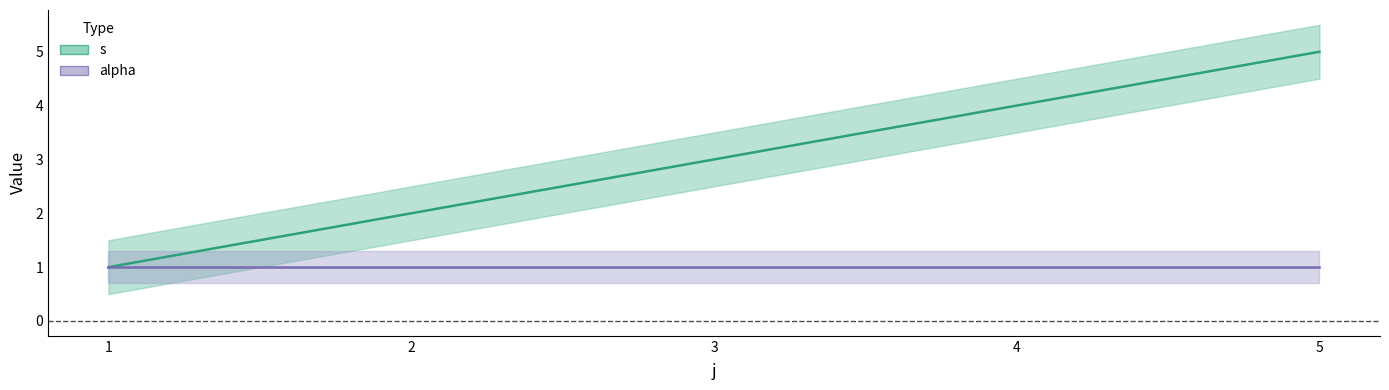

Rank the categories by value from lowest to highest.

1, 2, 3, 4, 5